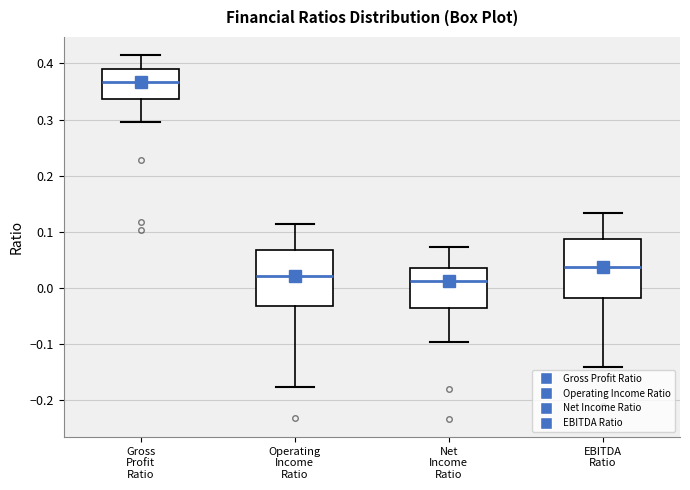

Where does the lower whisker of the box for EBITDA Ratio end on the y-axis? The values are not printed on the chart, so give them approximately, as read against the axis.

-0.14